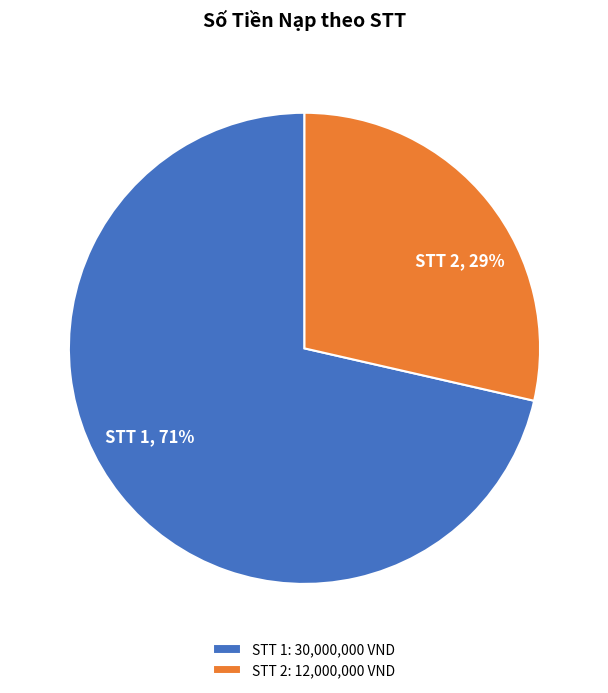

What is the majority slice?

STT 1: 30,000,000 VND